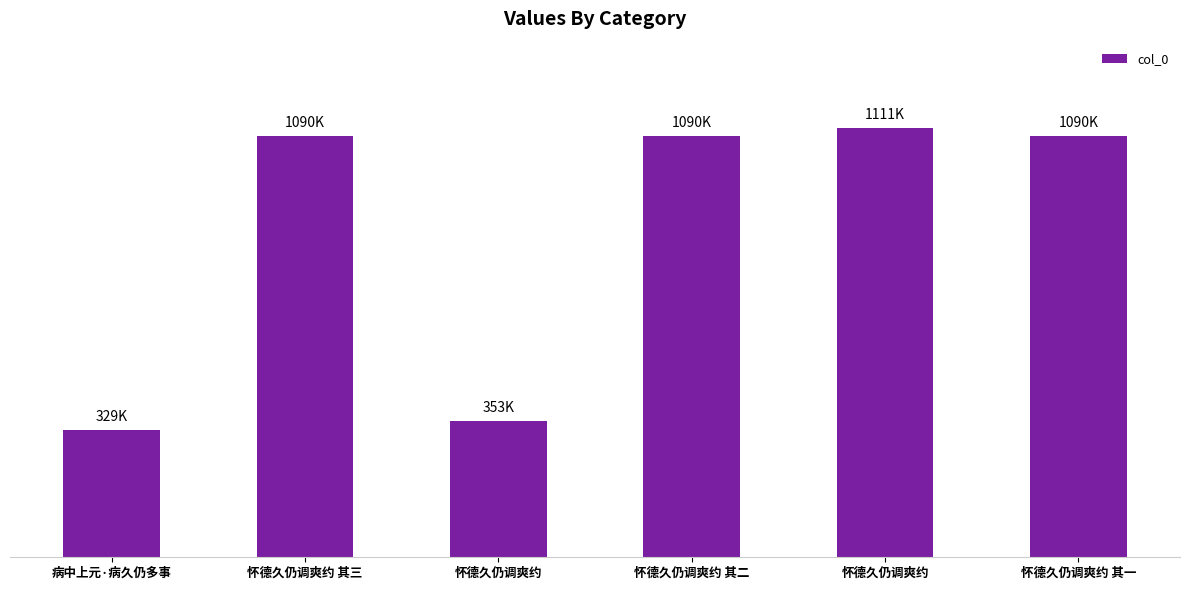

Are the bars horizontal?

No